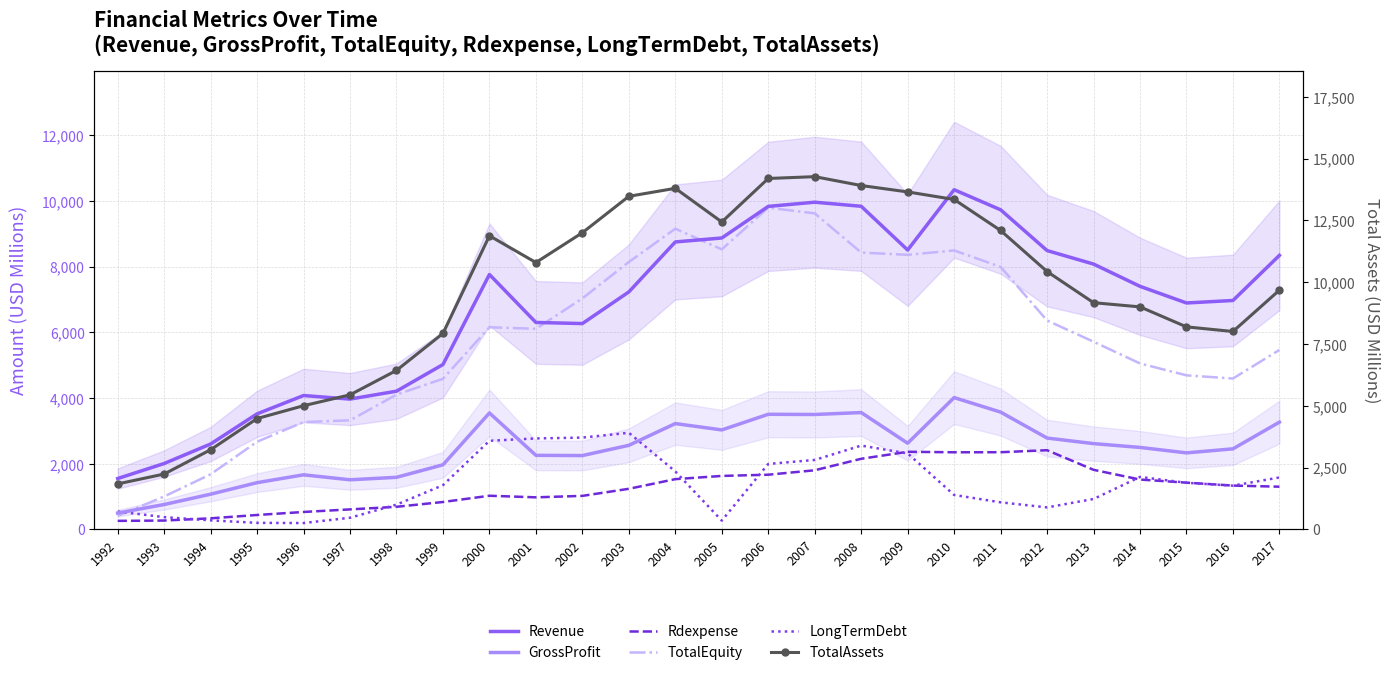

What is the value of the GrossProfit point at the 17th from the left?

3560.0